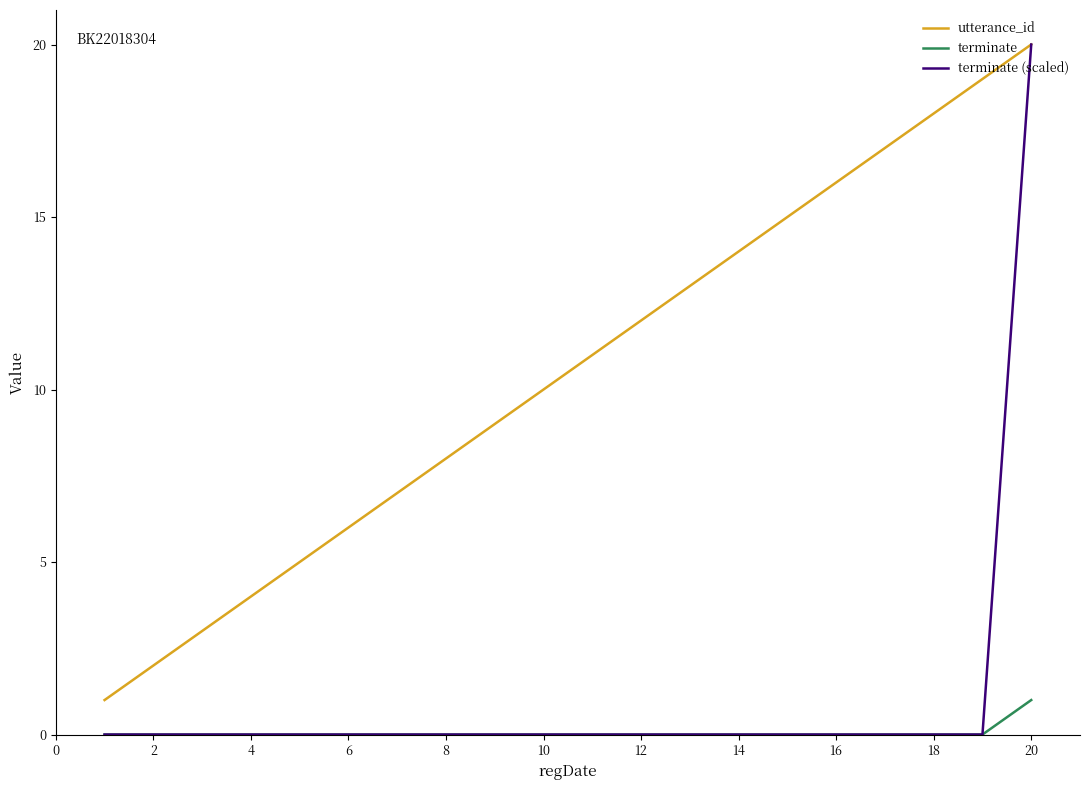

True or false: utterance_id and terminate intersect in this chart.

False